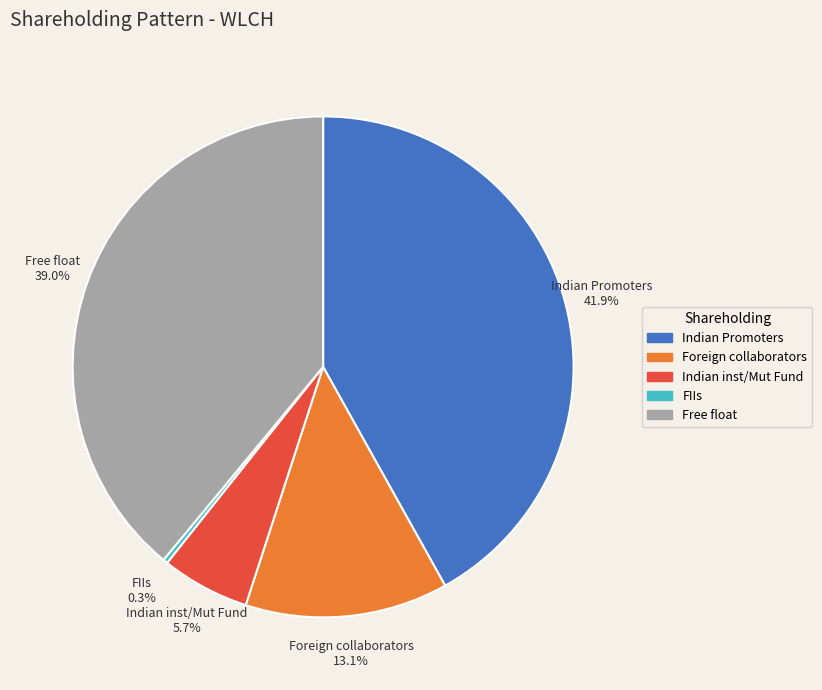

Does any single category account for the majority?

No